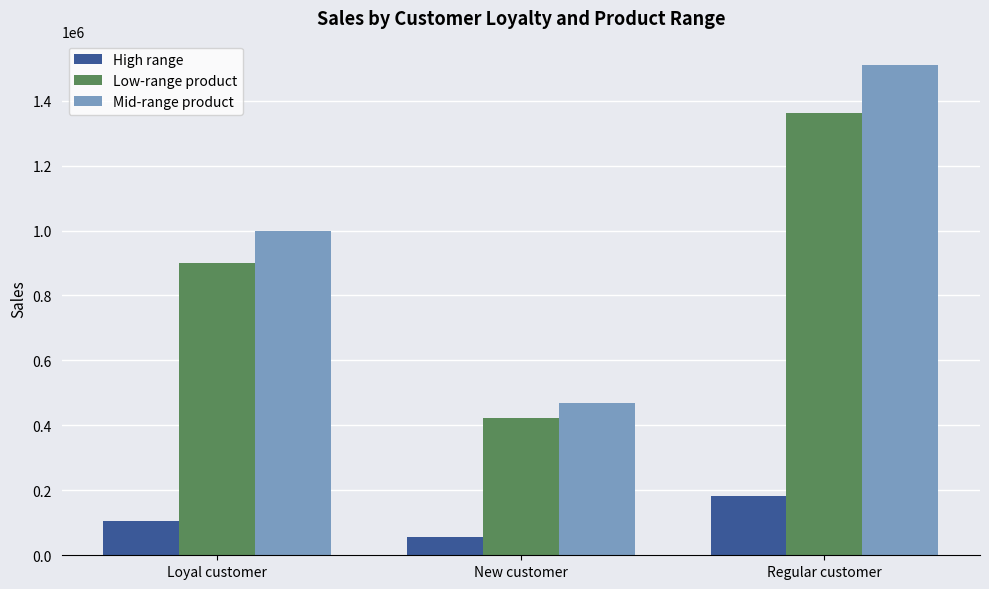

Reading left to right, transcribe all the data shown in this chart.

High range: Loyal customer=105500	New customer=56739	Regular customer=183635
Low-range product: Loyal customer=900891	New customer=421229	Regular customer=1361373
Mid-range product: Loyal customer=999218	New customer=469992	Regular customer=1509241